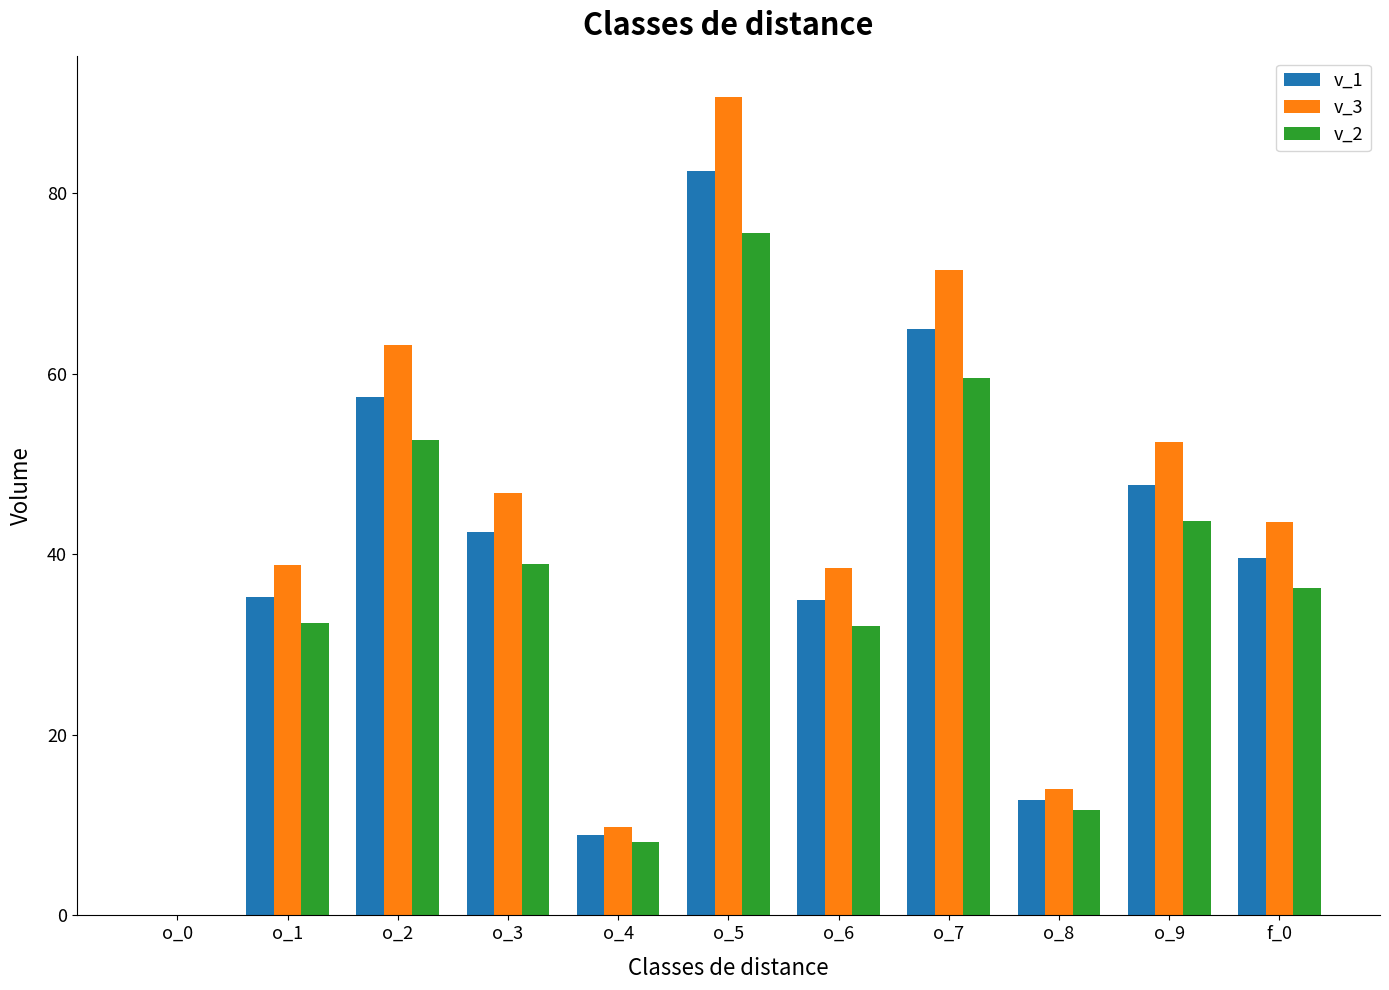

How many data points in v_3 are above 43?

6